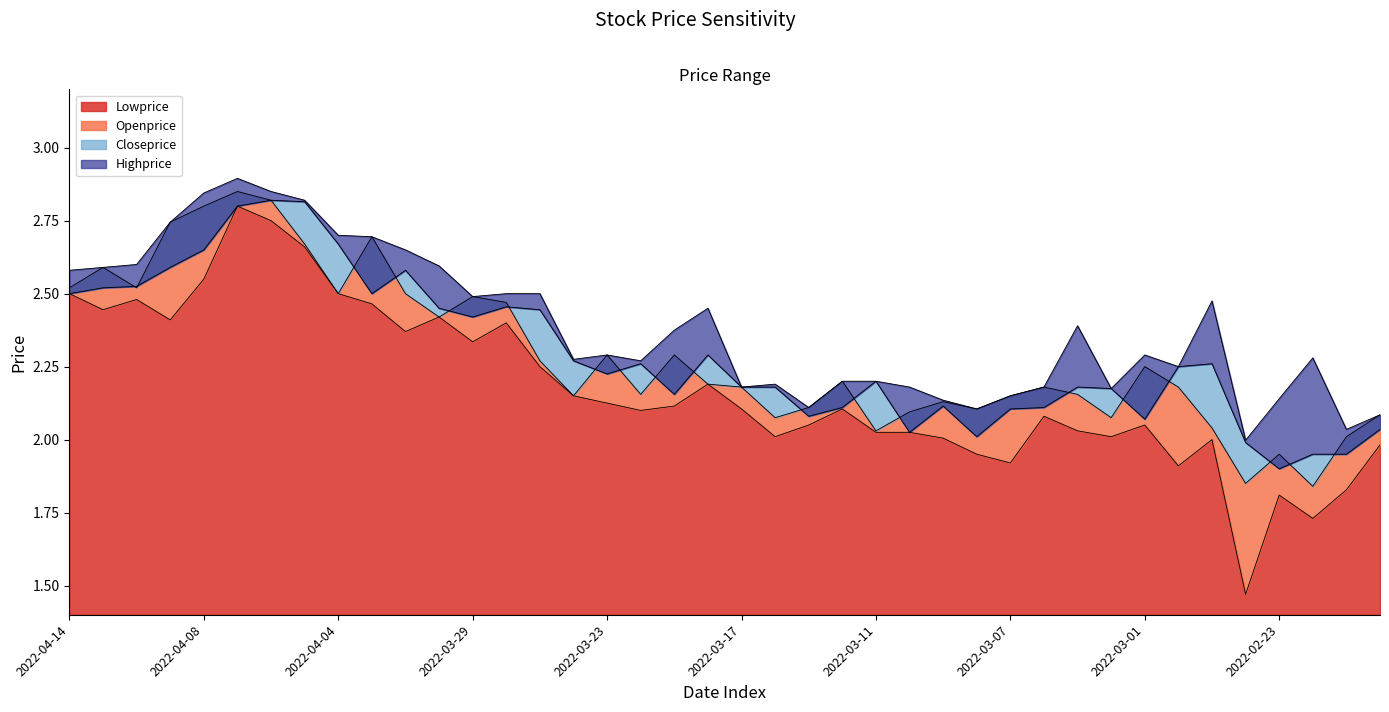

List the series in order of their peak value, lowest first.

Lowprice, Closeprice, Openprice, Highprice